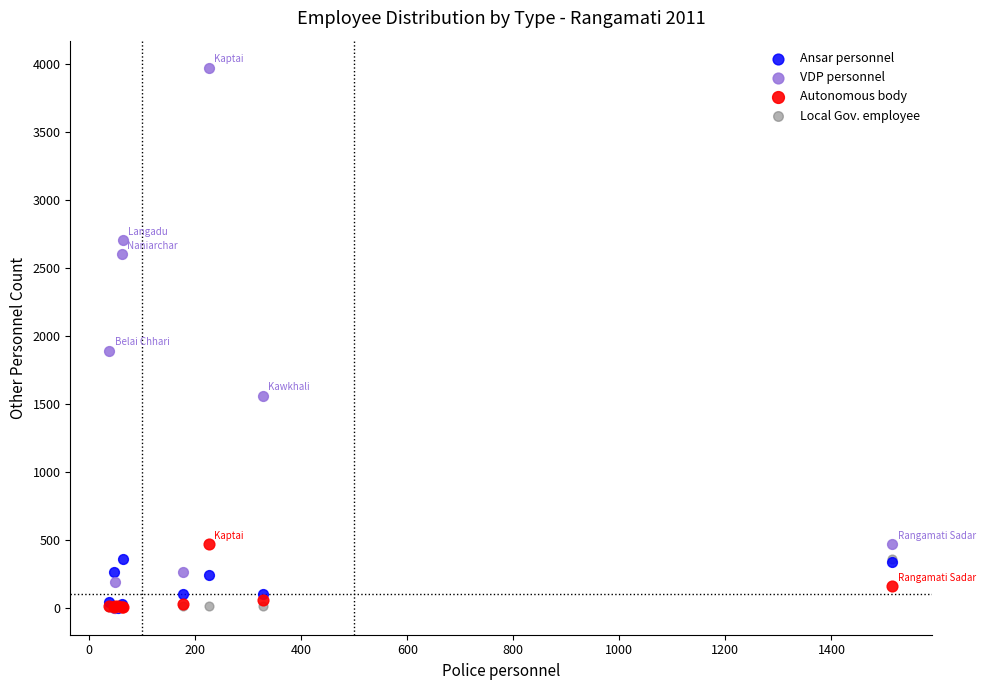

Across all series, what Y value is closest to 1985?

1890